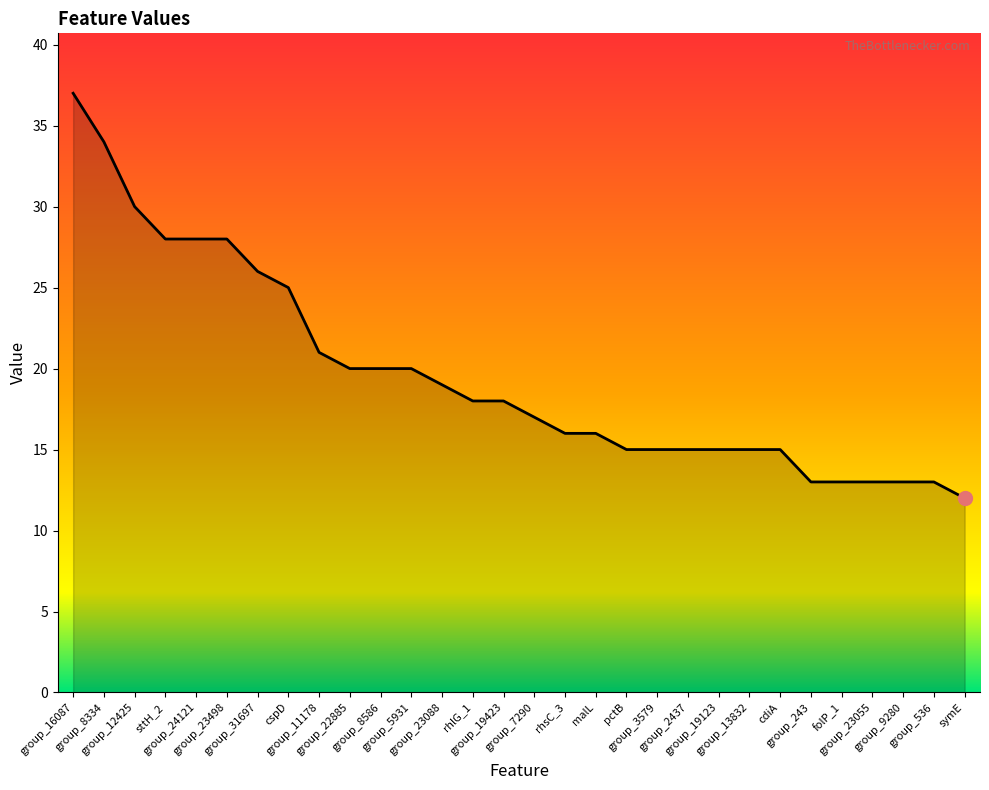

What is the minimum value shown in the chart?

12